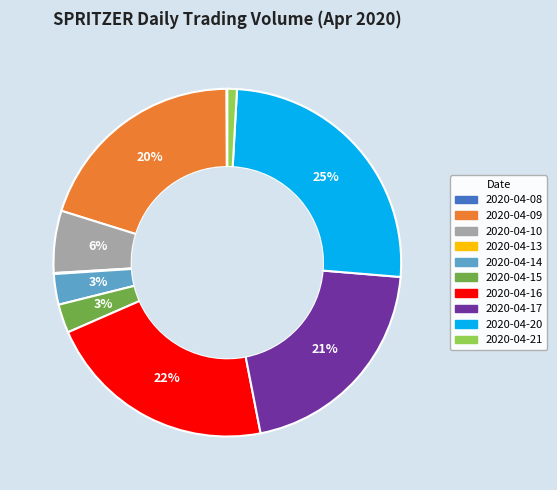

To the nearest percent, what portion does 2020-04-21 represent?

1%